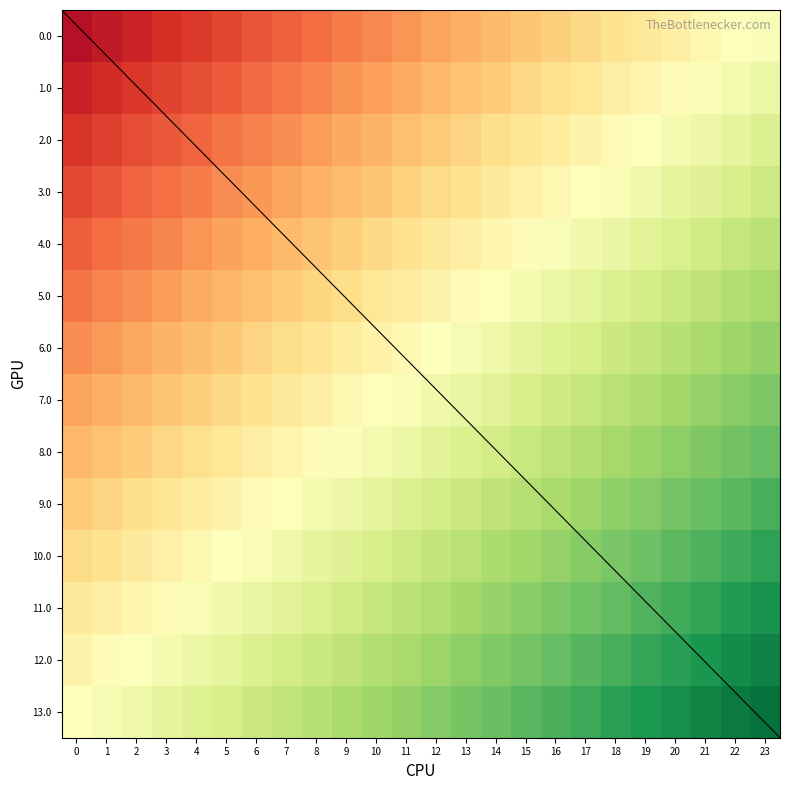

What is the difference between the second highest and minimum values in the 7.0 series?

0.5